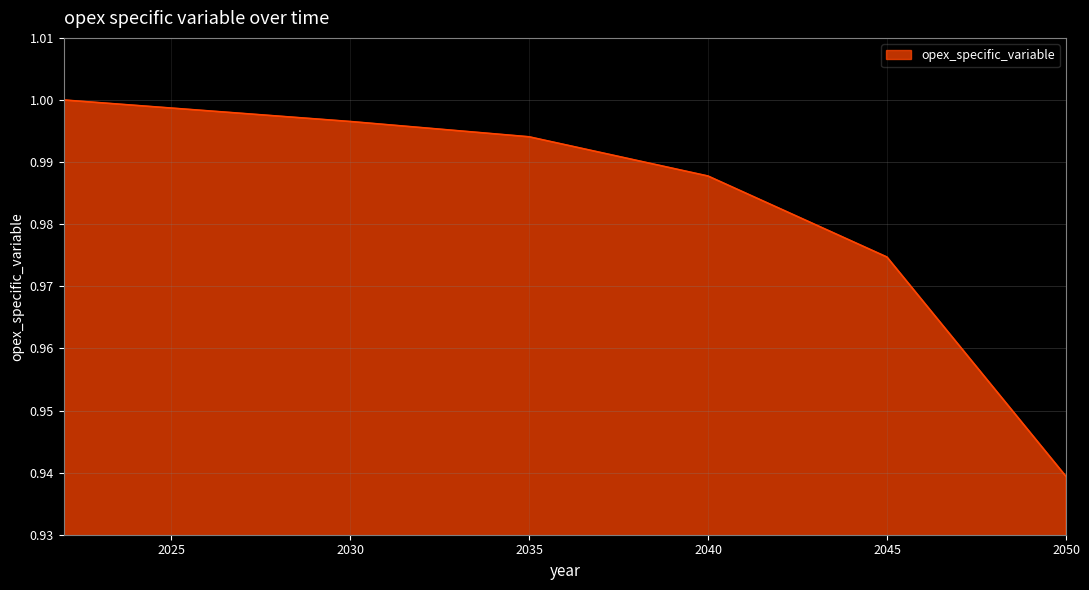

Does the chart display data point markers on the line(s)?

No